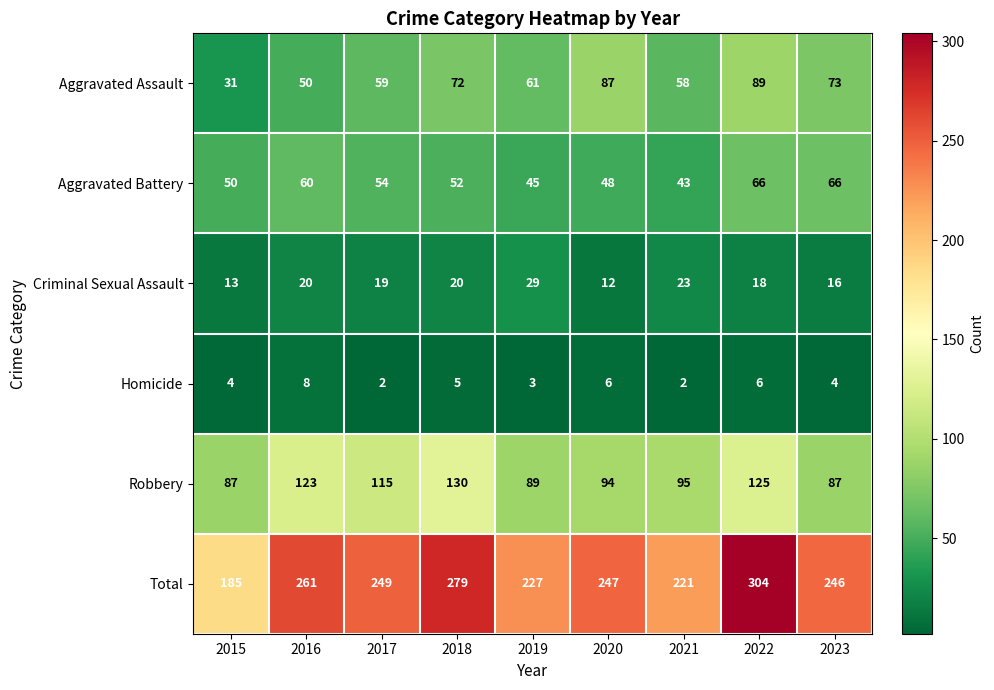

Where is Aggravated Assault nearest to the value 60?

2017